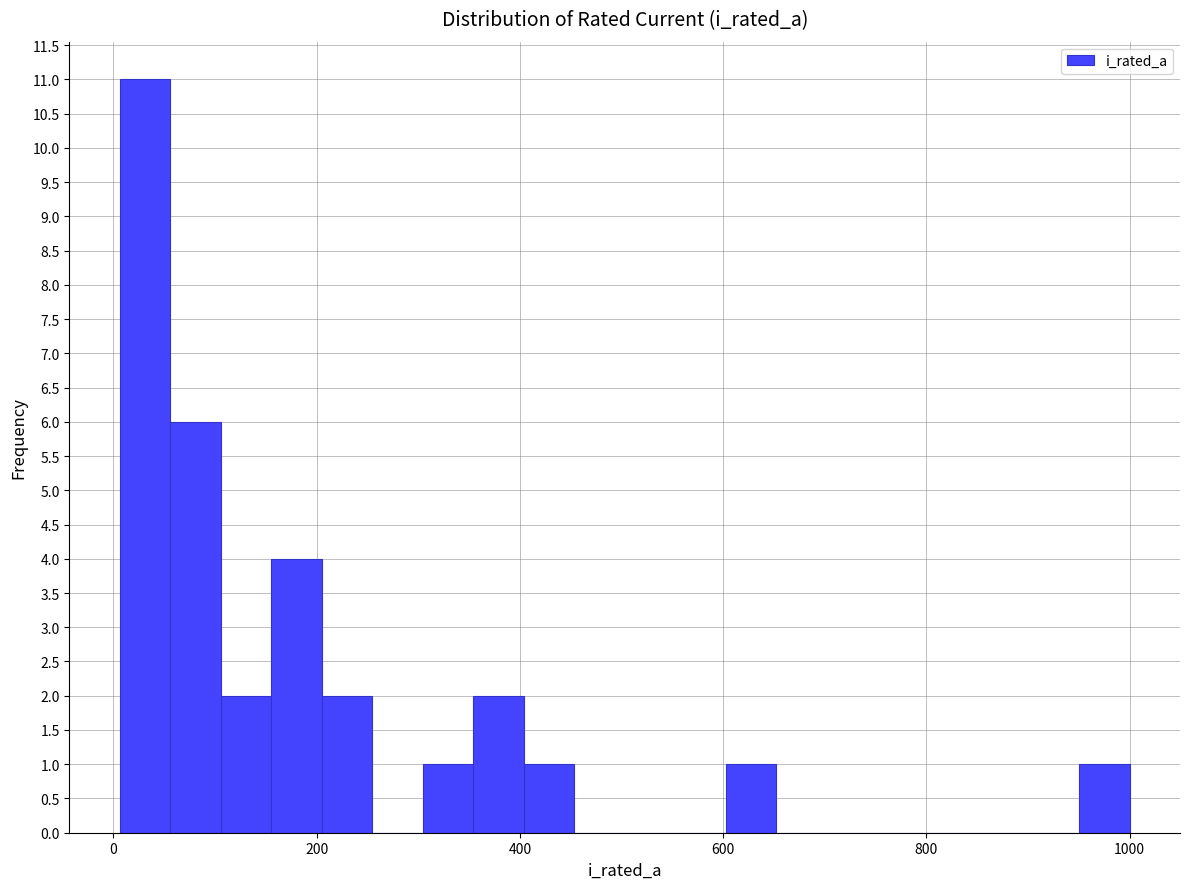

Read against the x-axis, roughly where is the centre of the tallest bar?

40